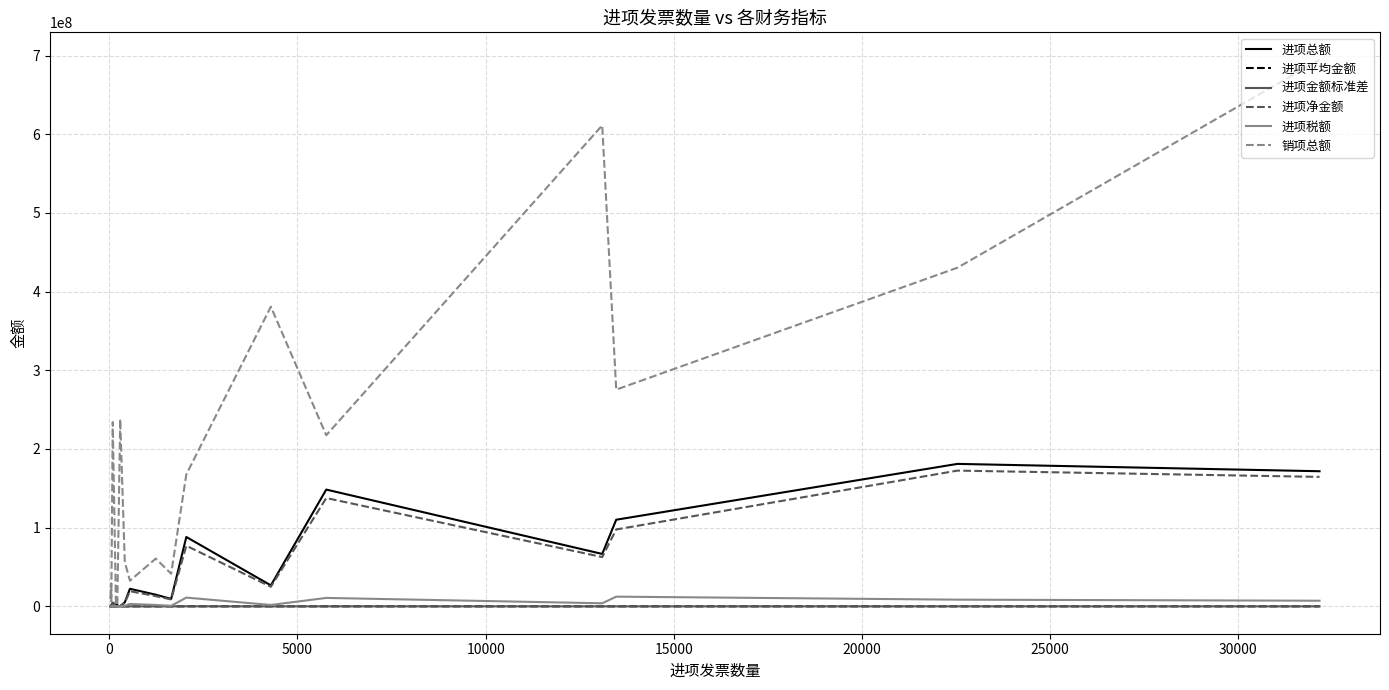

Which series has the widest spread of values?

销项总额